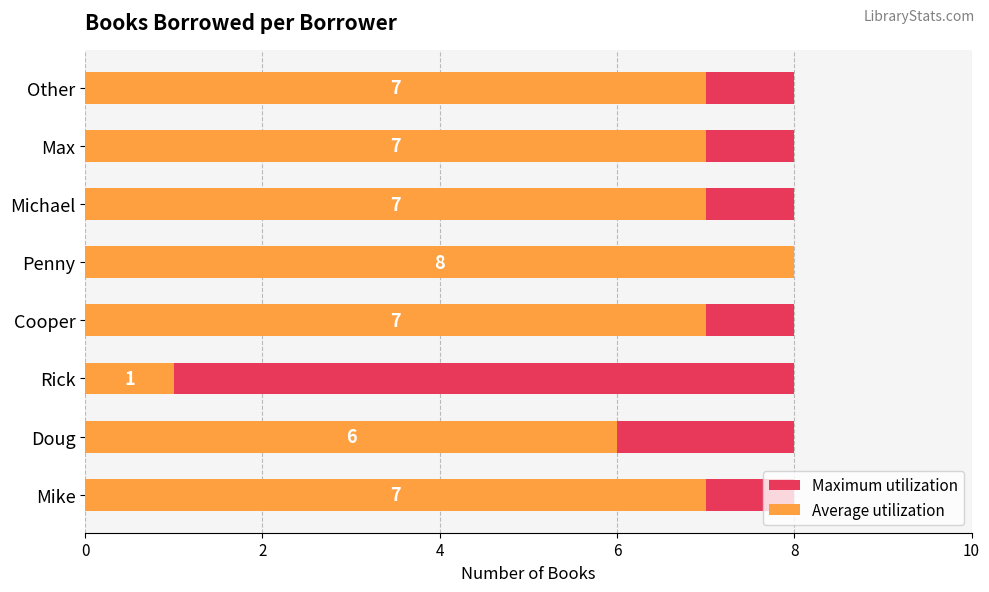

What are all the series names shown in the legend?

Maximum utilization, Average utilization